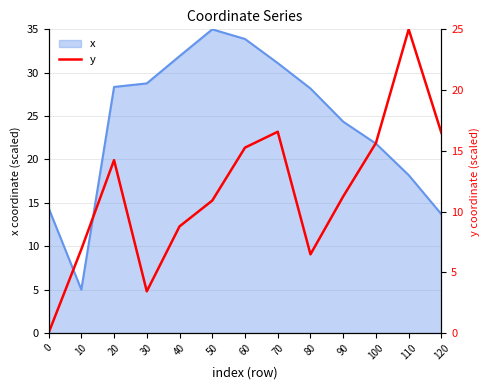

What is the difference between the maximum and minimum values?

25.0